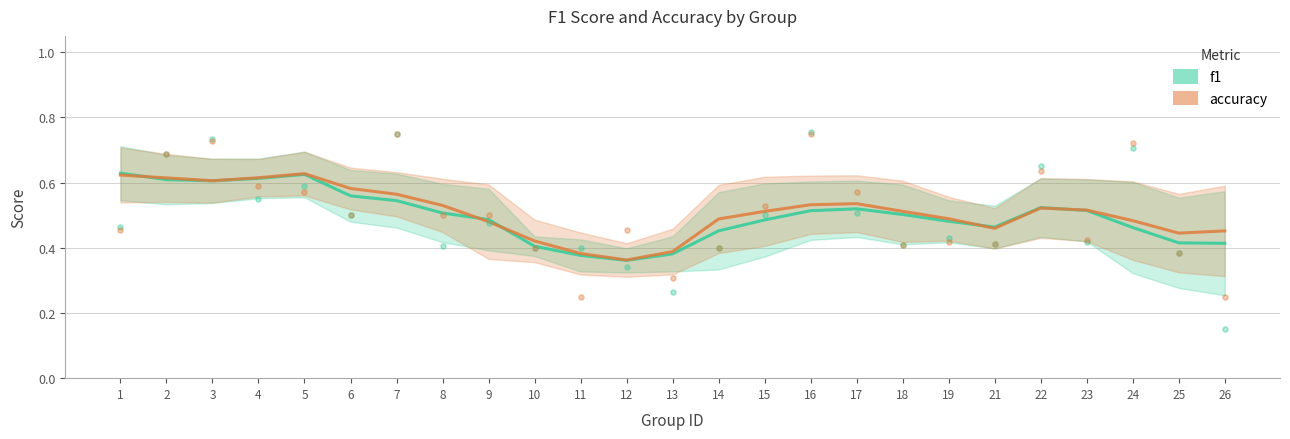

What are all the series names shown in the legend?

f1, accuracy